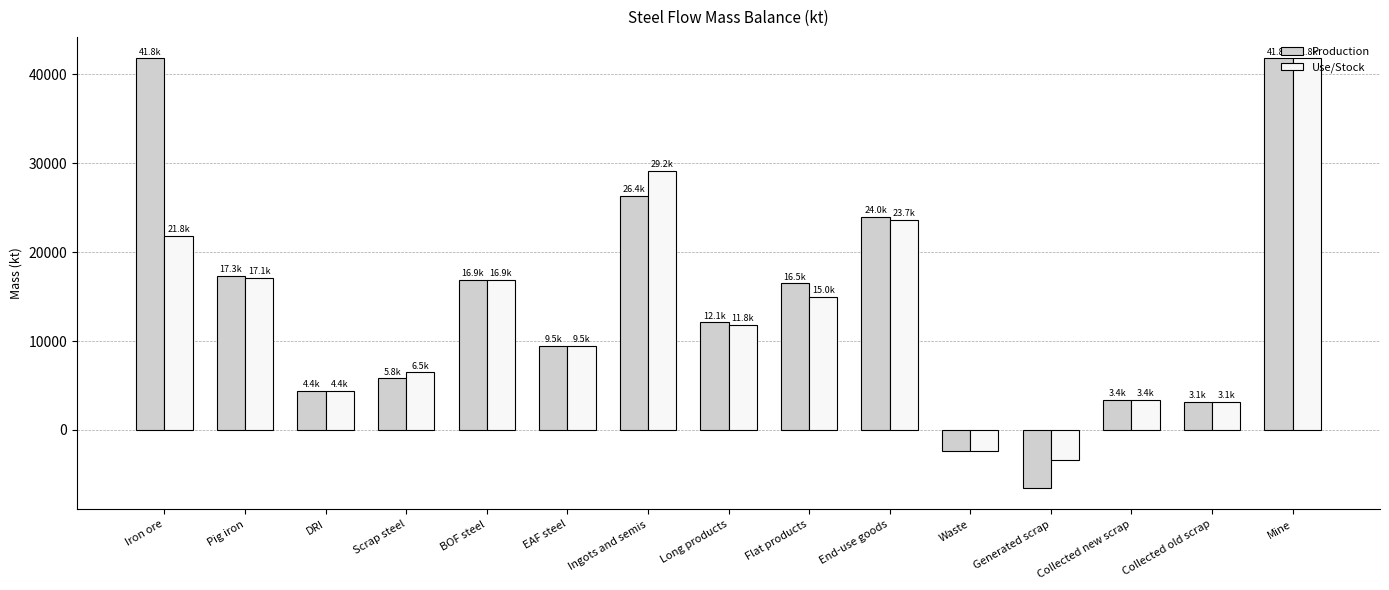

What is the difference between the second highest and second lowest values in the Use/Stock series?

31550.4